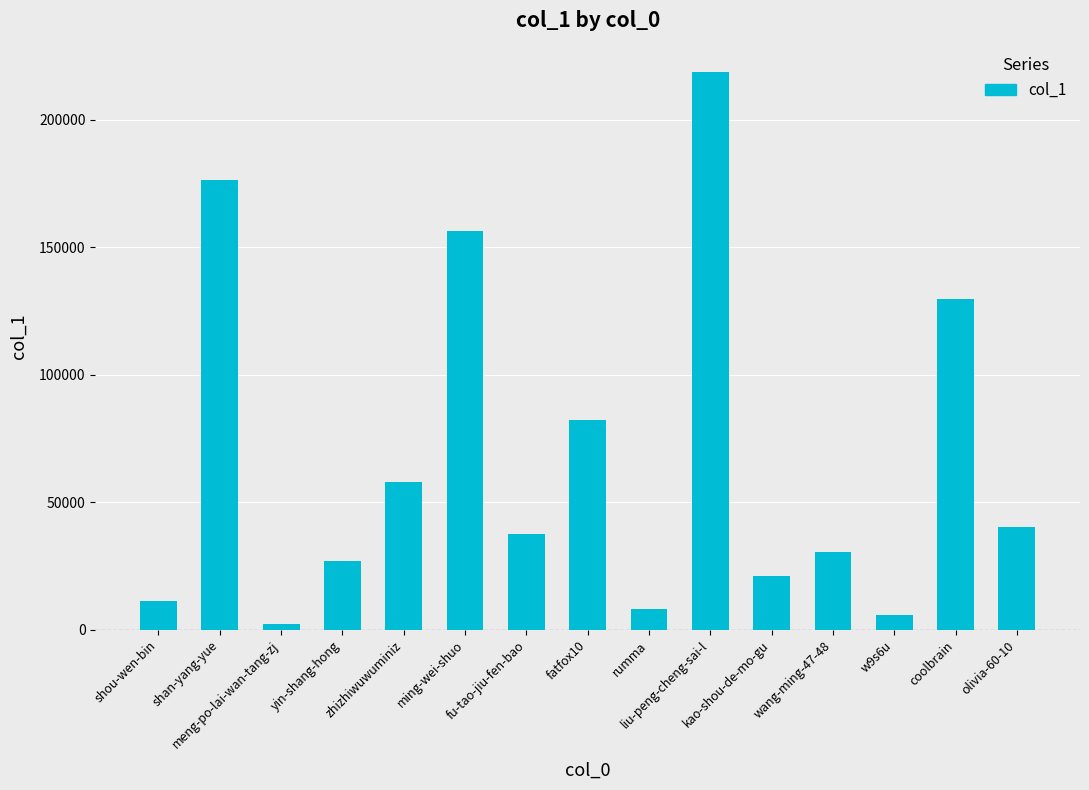

Approximately how many times larger is the value at shou-wen-bin compared to liu-peng-cheng-sai-l?

0.1